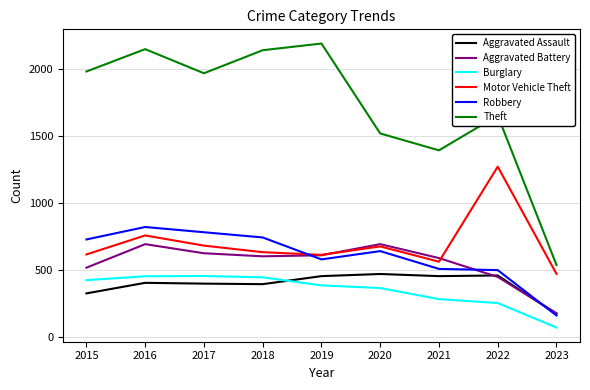

The value of Theft at 2017 is 920. True or false?

False